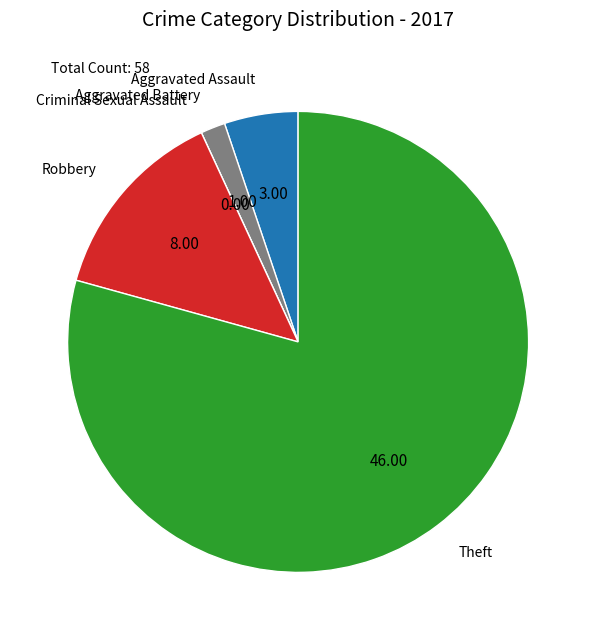

Is the sum of Aggravated Assault and Theft greater than half?

Yes